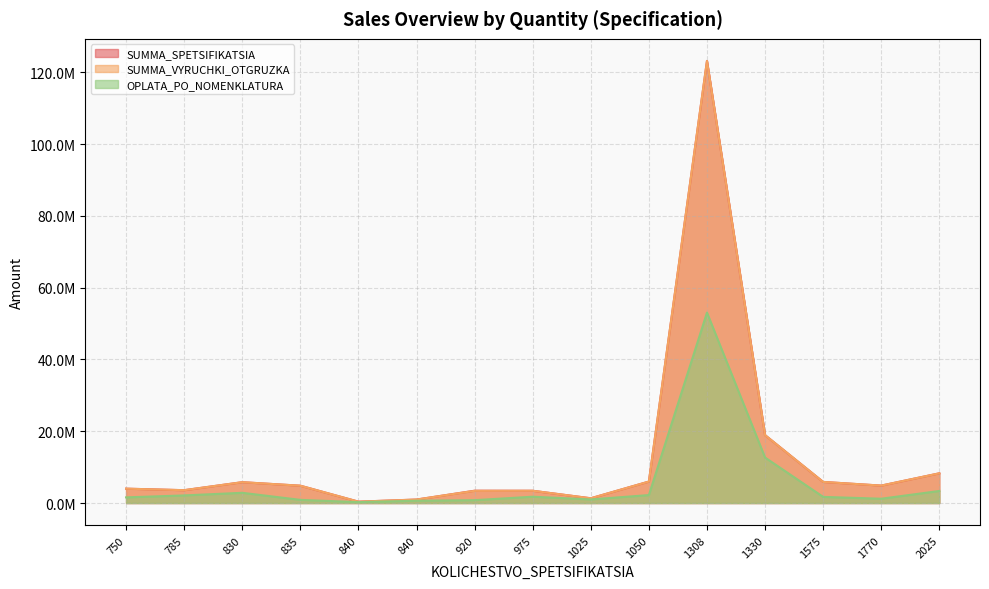

How many distinct data groups are displayed?

3